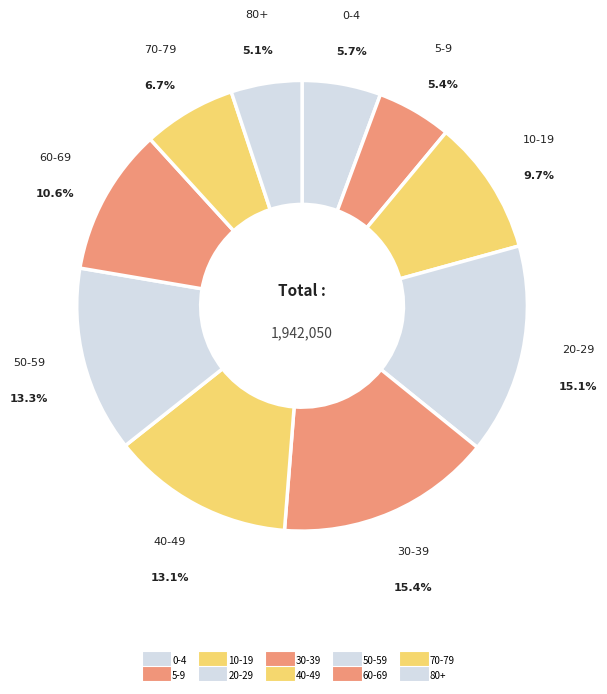

Is it true that 30-39 is 15% of the pie?

True